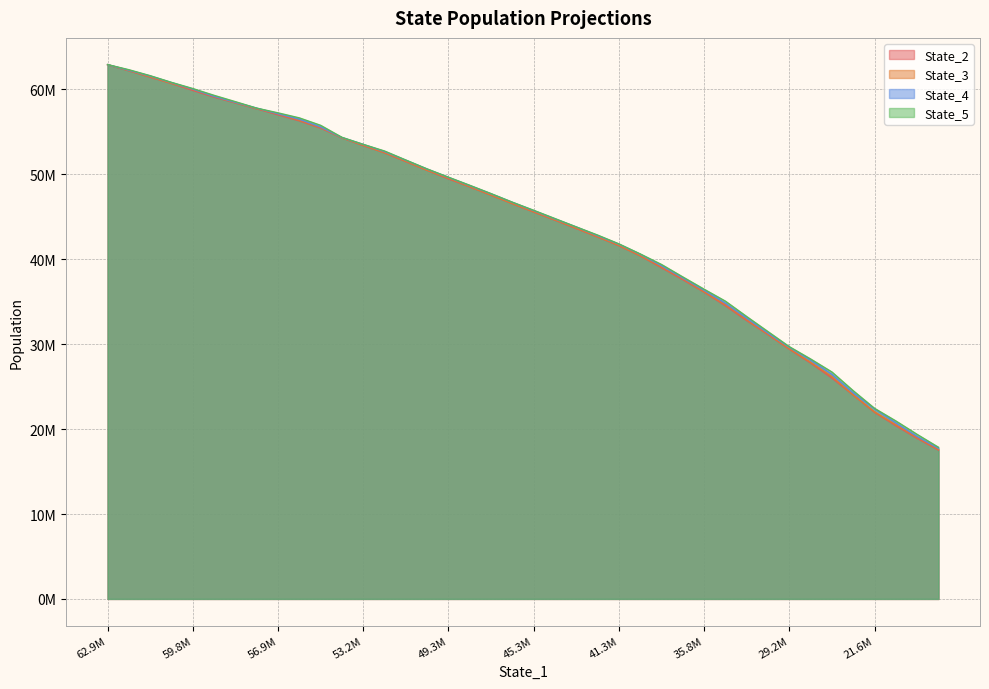

Between 14 and 53.2M, which is larger?

53.2M